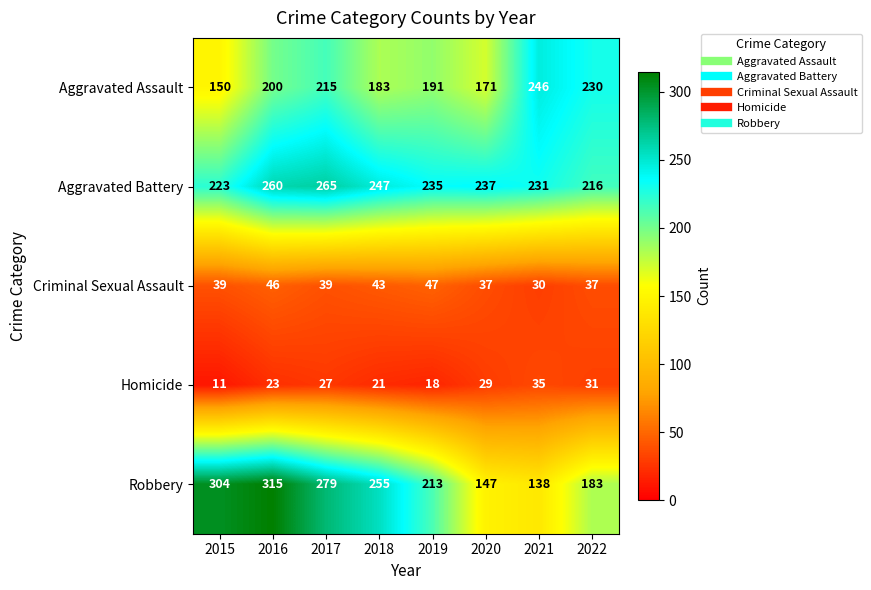

At which label does Robbery first exceed 255?

2015